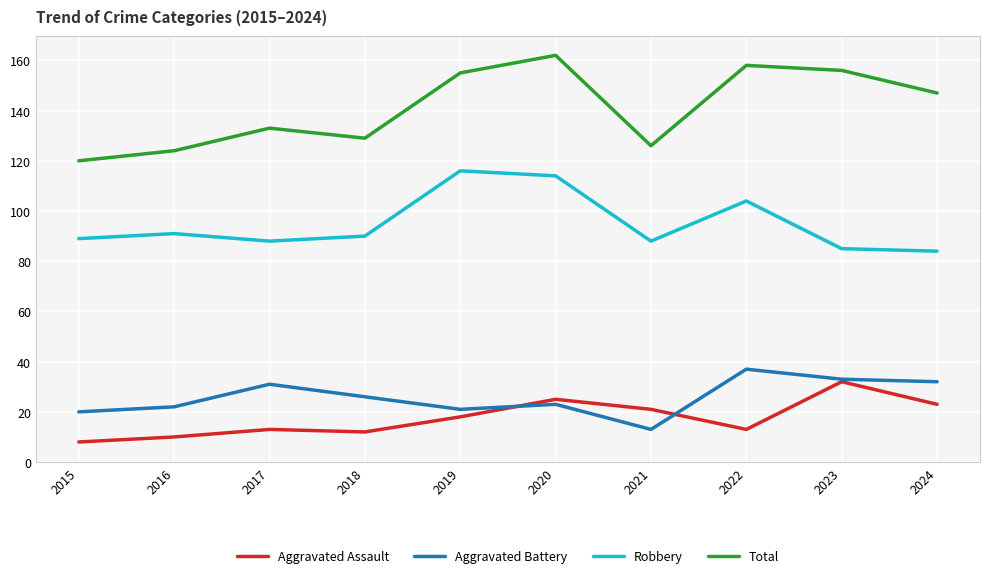

At which category does Total reach its first local valley?

2018